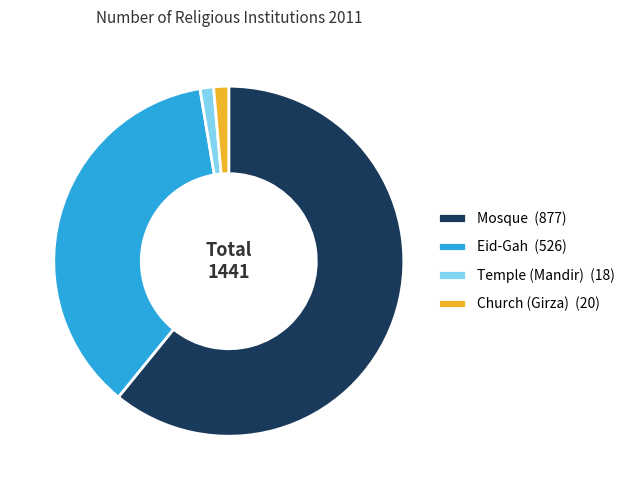

Which has a higher value, Church (Girza) or Eid-Gah?

Eid-Gah